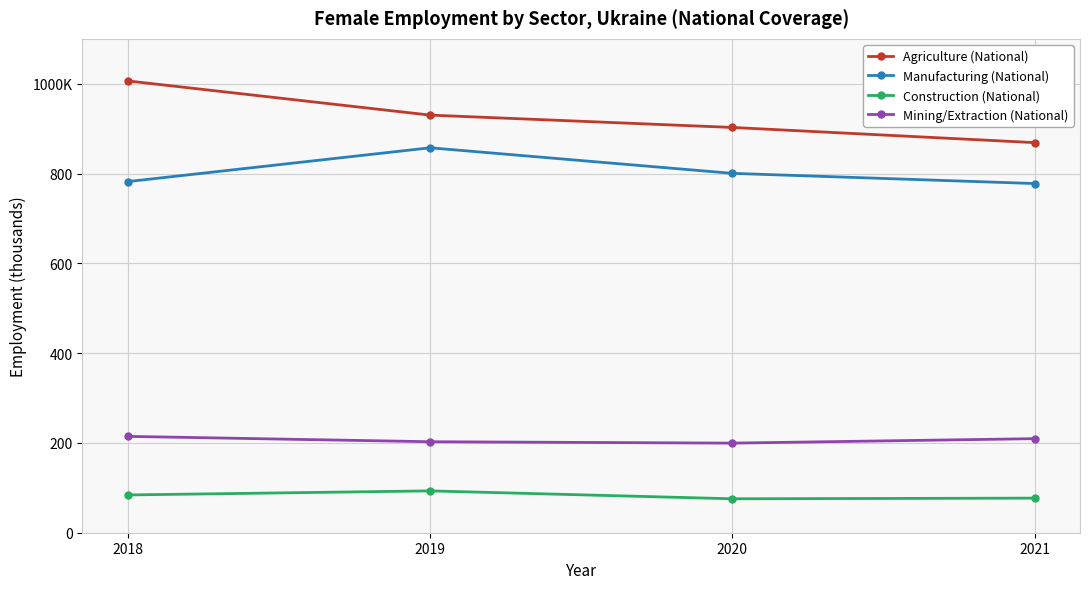

What are all the series names shown in the legend?

Agriculture (National), Manufacturing (National), Construction (National), Mining/Extraction (National)